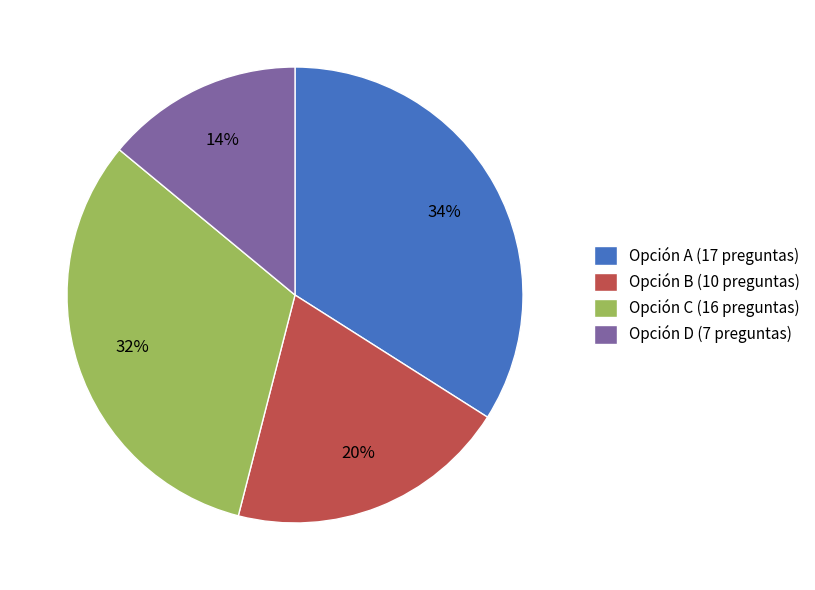

Which slice is the smallest?

Opción D